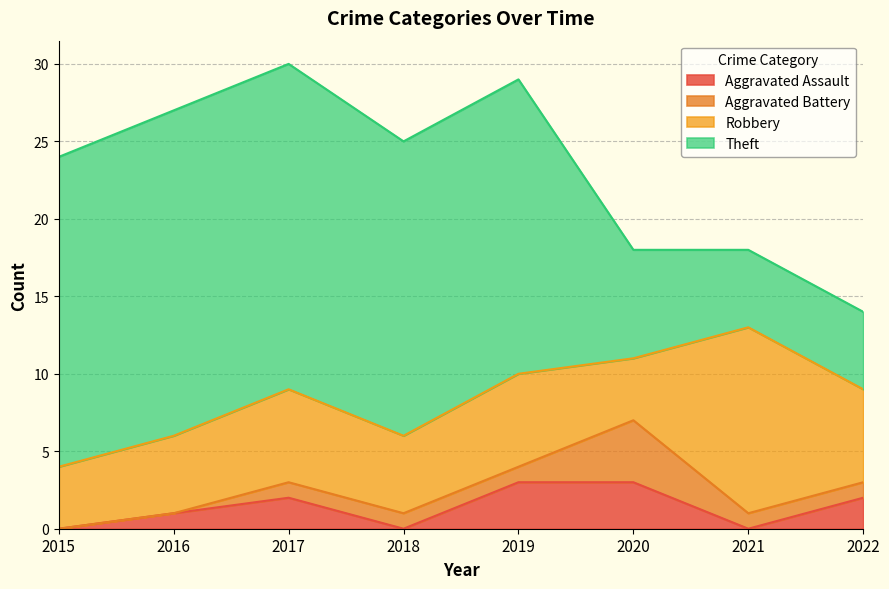

How many series are shown in this chart?

4